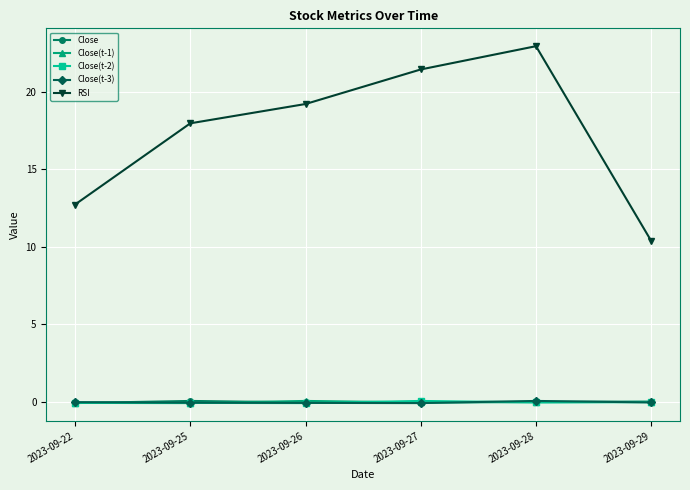

Which series has the largest total across all categories?

RSI